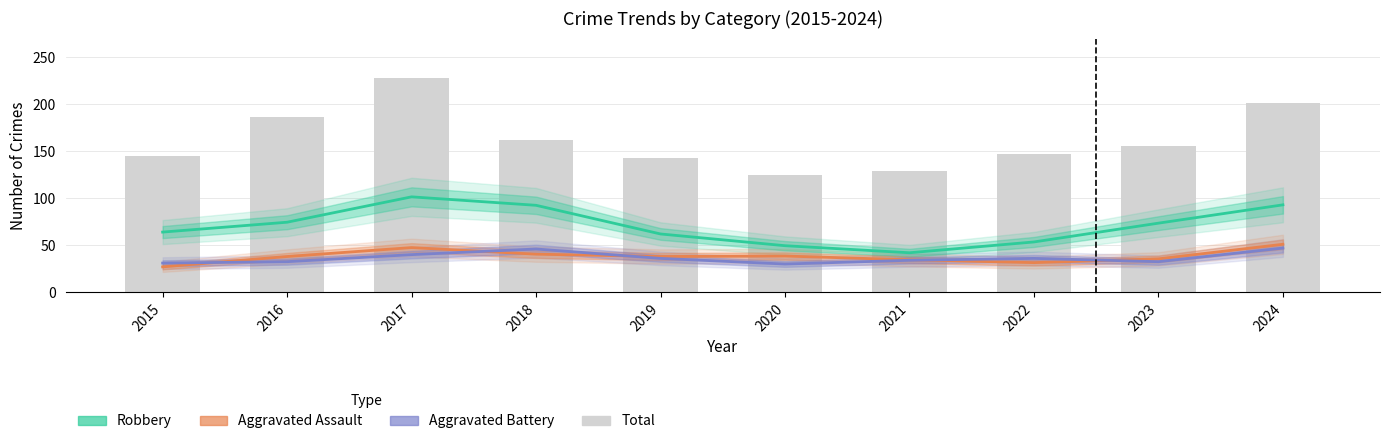

What is the value of the Total bar at the 10th from the left?

201.0